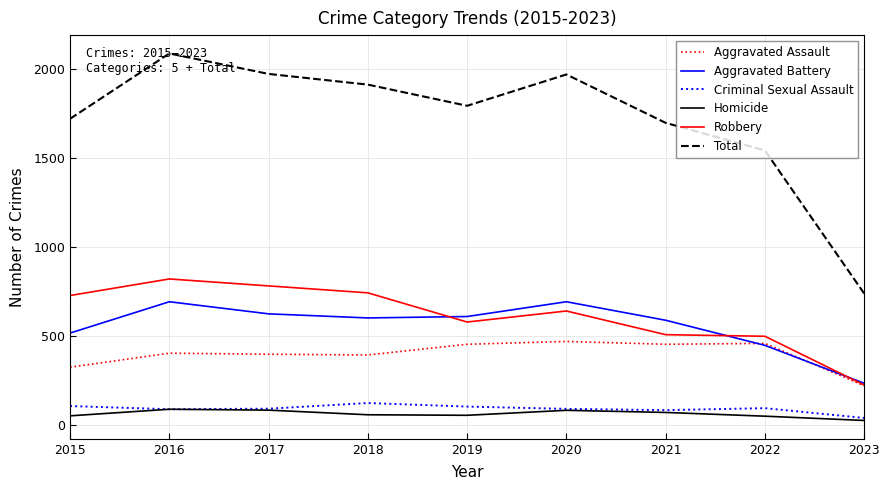

What is the spread (max minus min) of values at 2016?

1999